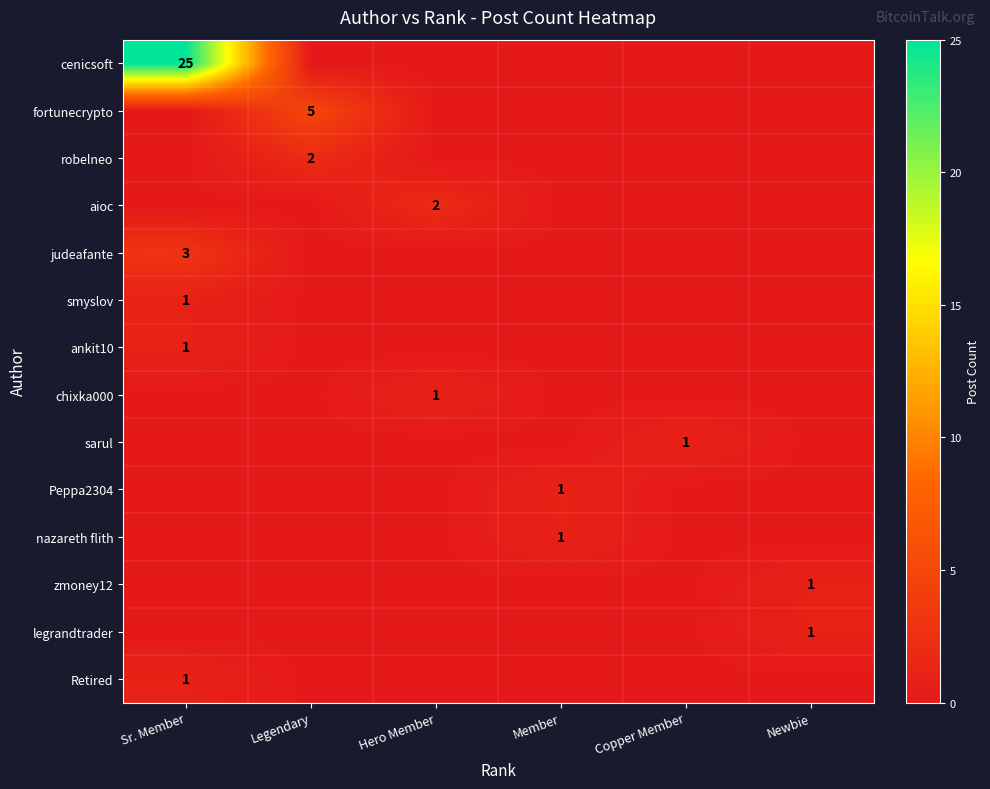

Is it true that aioc equals 2 at Hero Member?

True